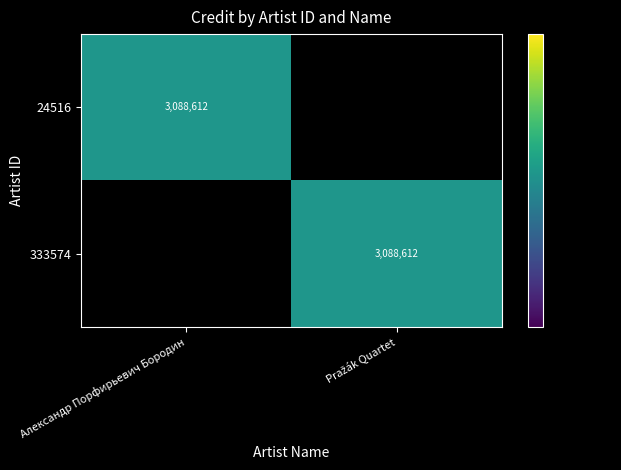

True or false: 24516 has a value of 3088612 at Александр Порфирьевич Бородин.

True